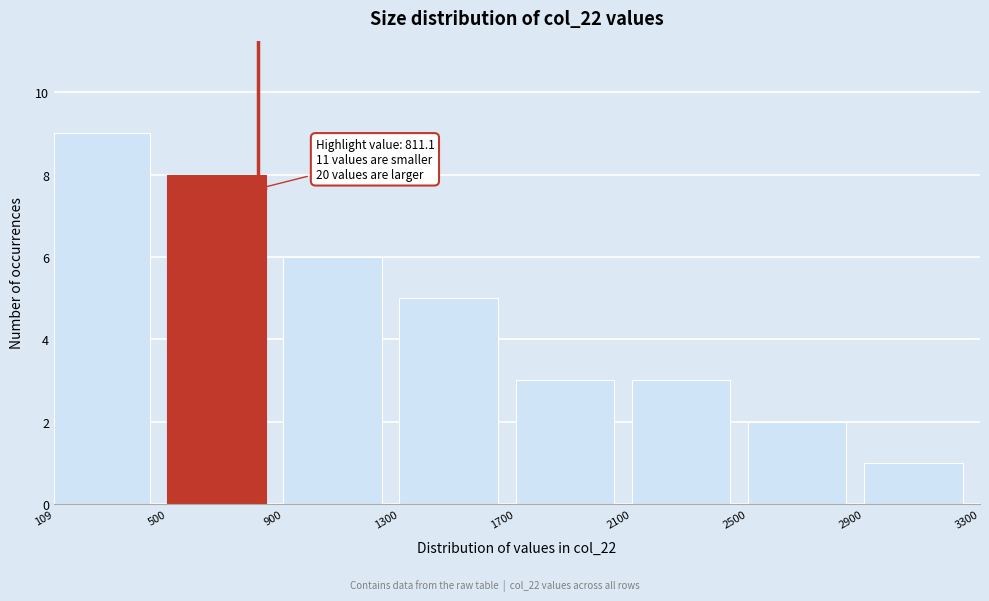

Over which range of the x-axis is the bar tallest?

109 to 500